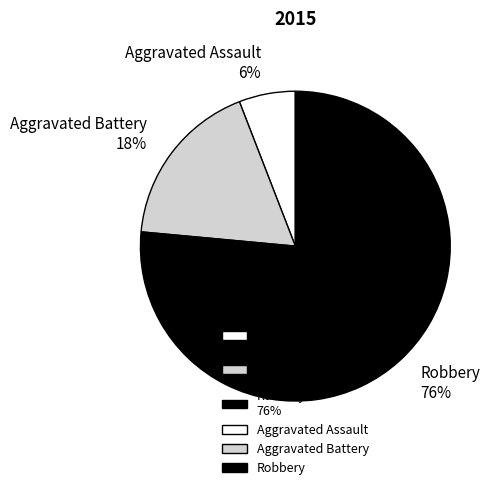

To the nearest percent, what is the average slice percentage?

33%